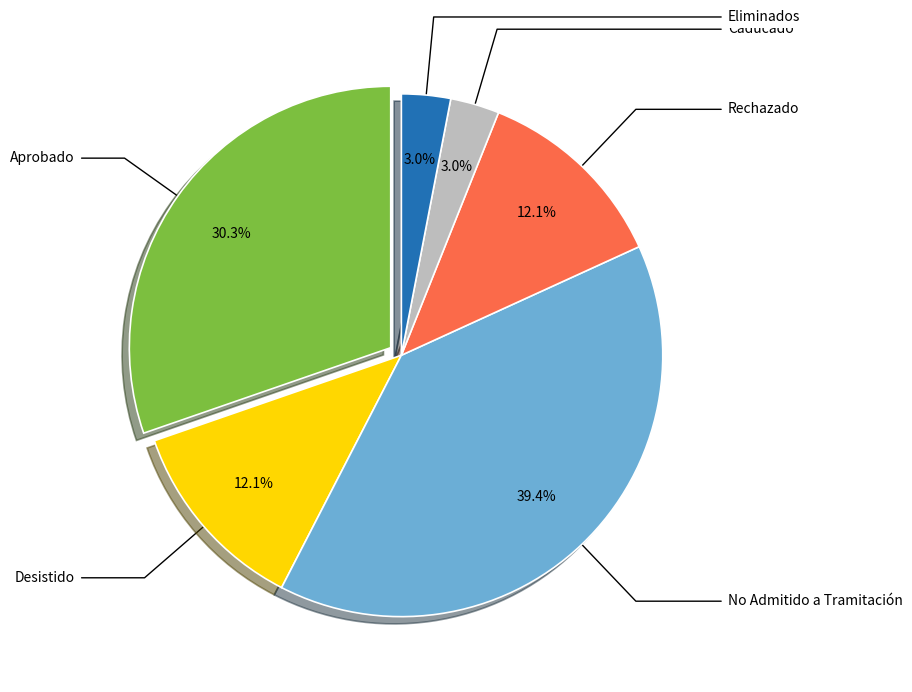

Does any single category account for the majority?

No